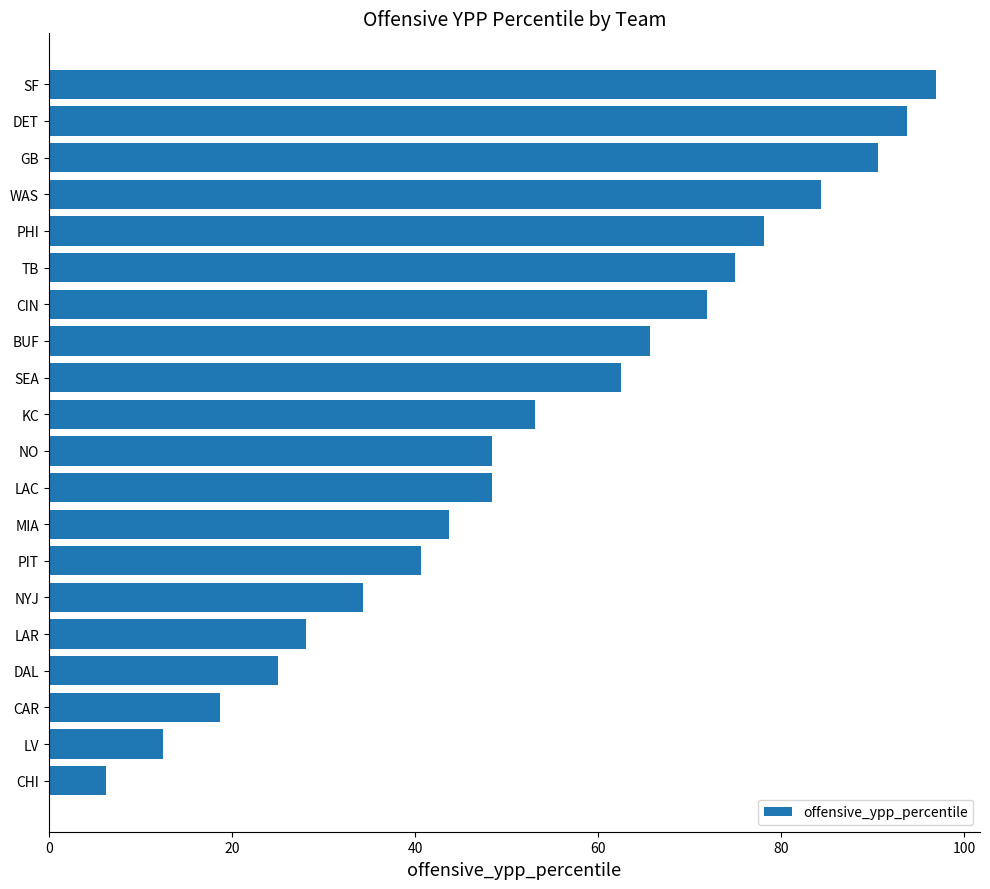

Between LAC and DAL, which is larger?

LAC